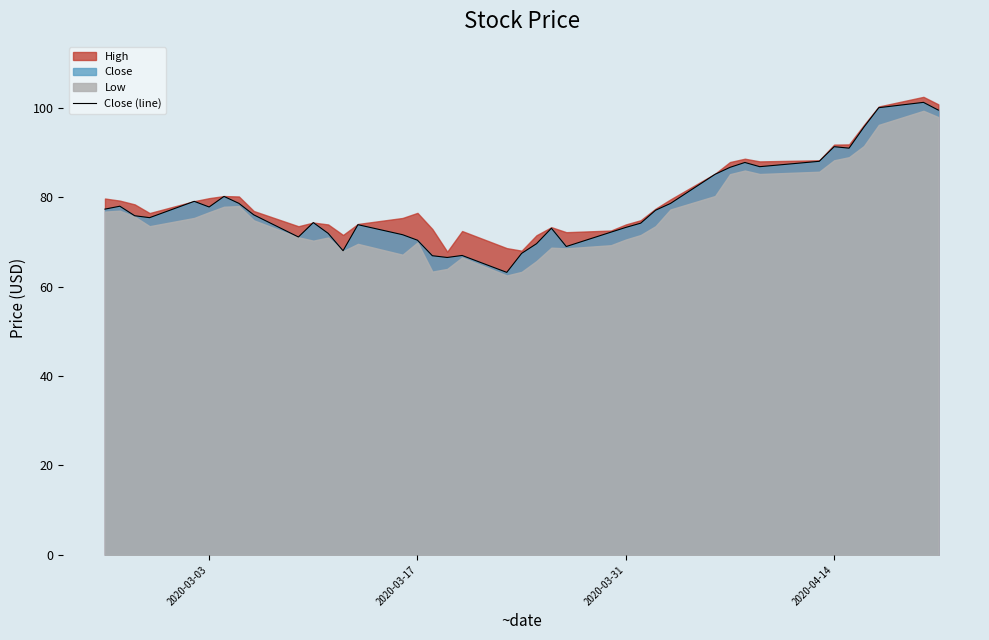

What is the minimum value for Close (line)?

63.2